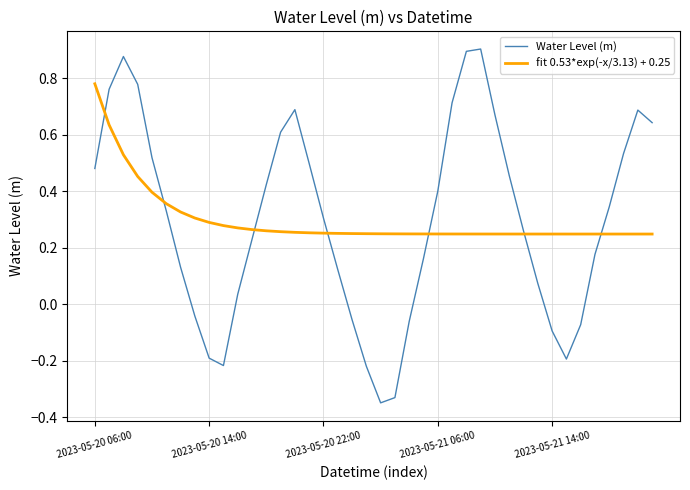

List the series in order of their peak value, highest first.

Water Level (m), fit 0.53*exp(-x/3.13) + 0.25